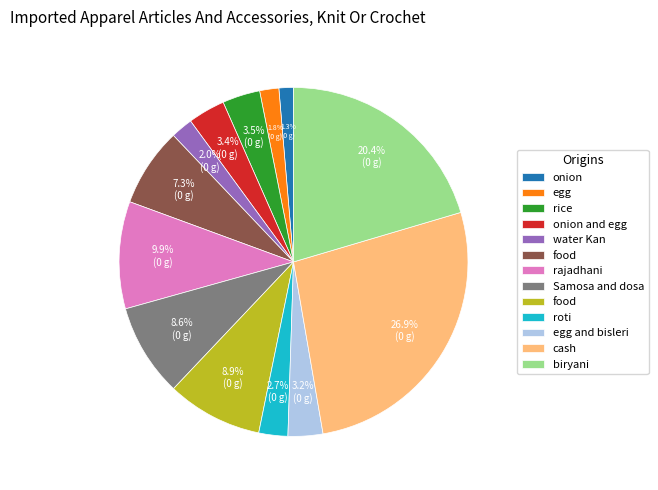

How many segments does this pie chart have?

13